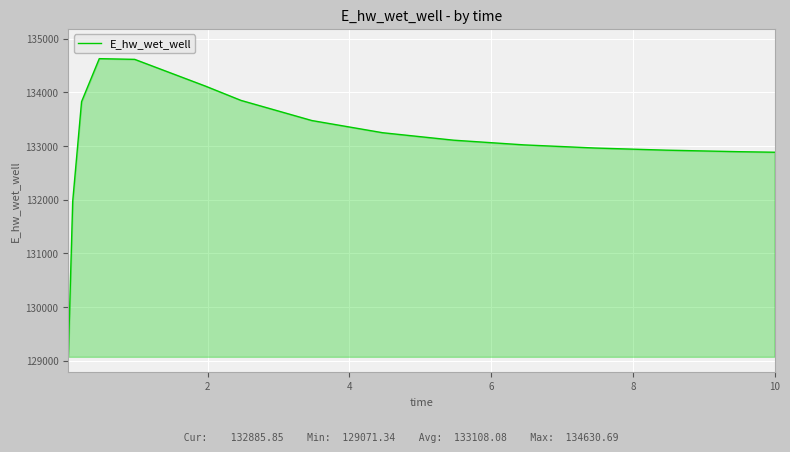

What is the minimum value shown in the chart?

129071.3